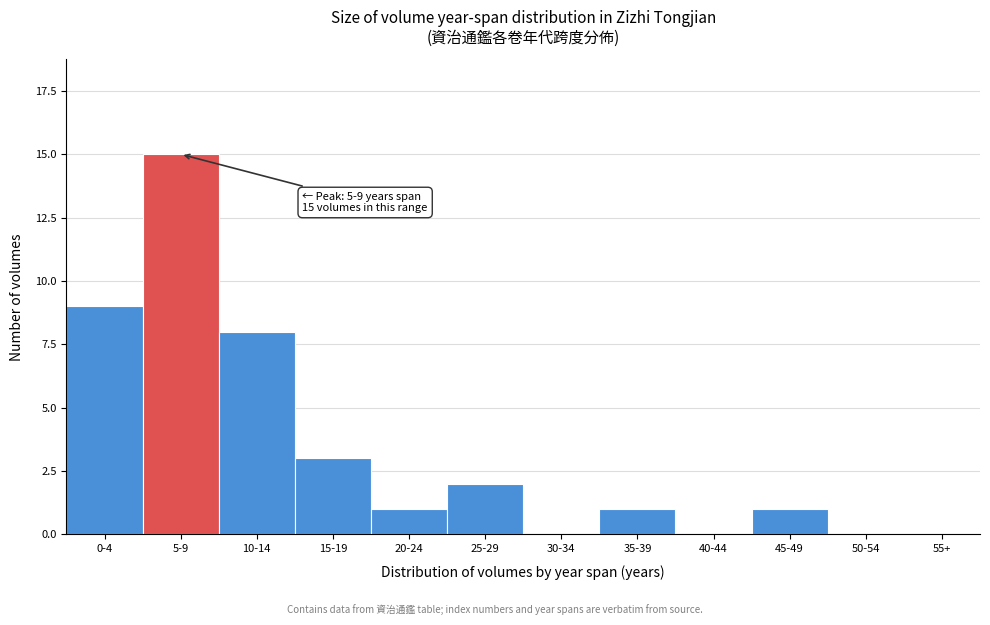

Reading left to right, transcribe all the data shown in this chart.

0-4=9	5-9=15	10-14=8	15-19=3	20-24=1	25-29=2	30-34=0	35-39=1	40-44=0	45-49=1	50-54=0	55+=0